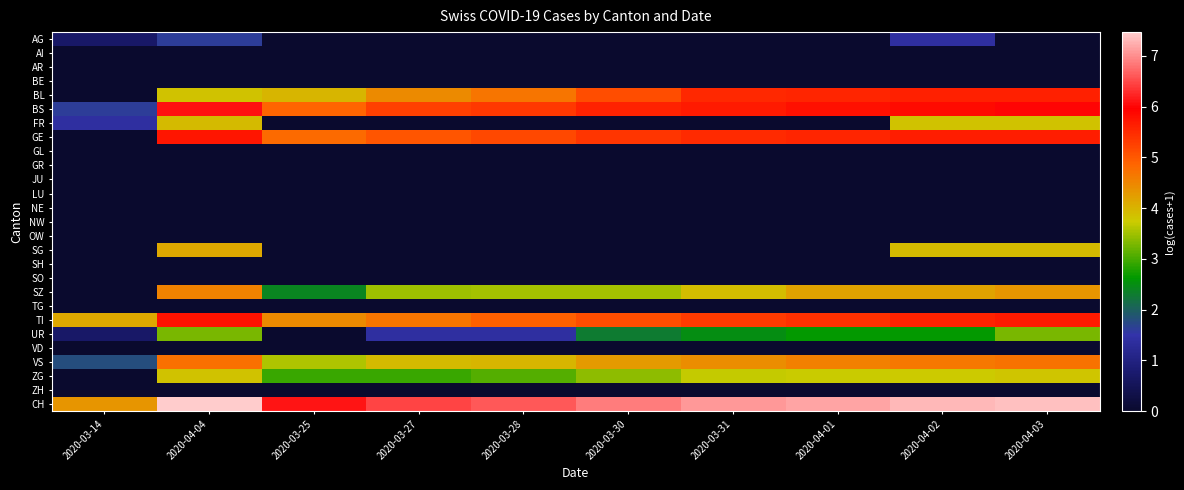

At which category is the sum across all series the highest?

2020-04-04